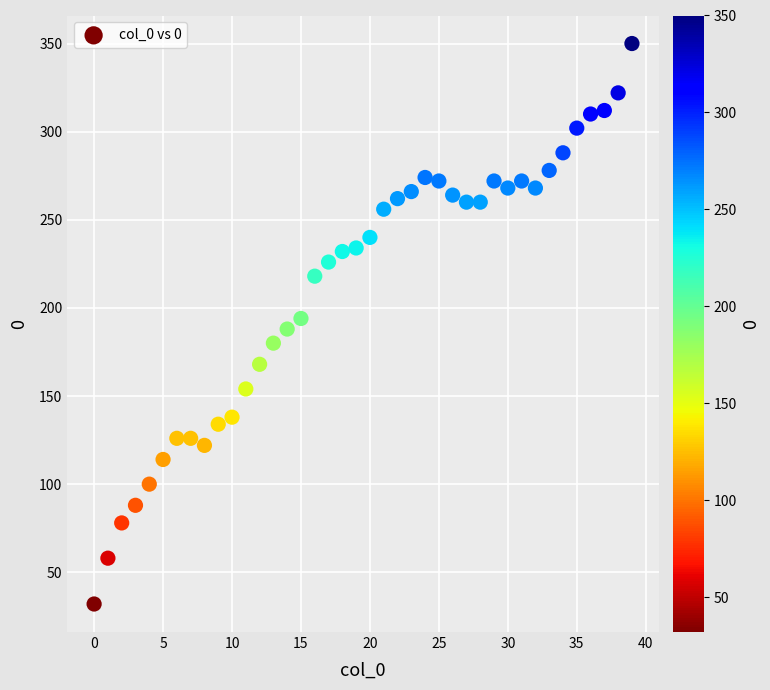

What is the range of Y values (max minus min)?

318